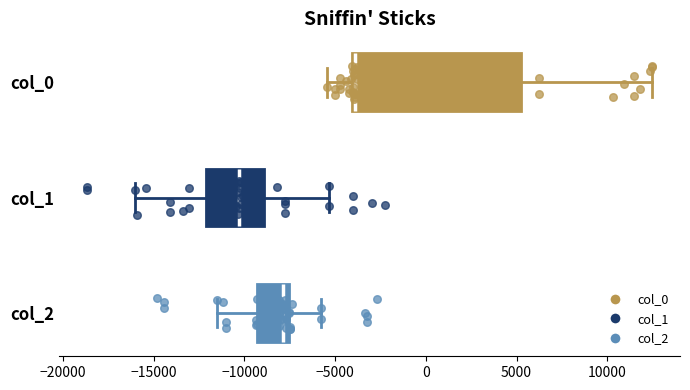

Which box has the furthest to the right median line?

col_0